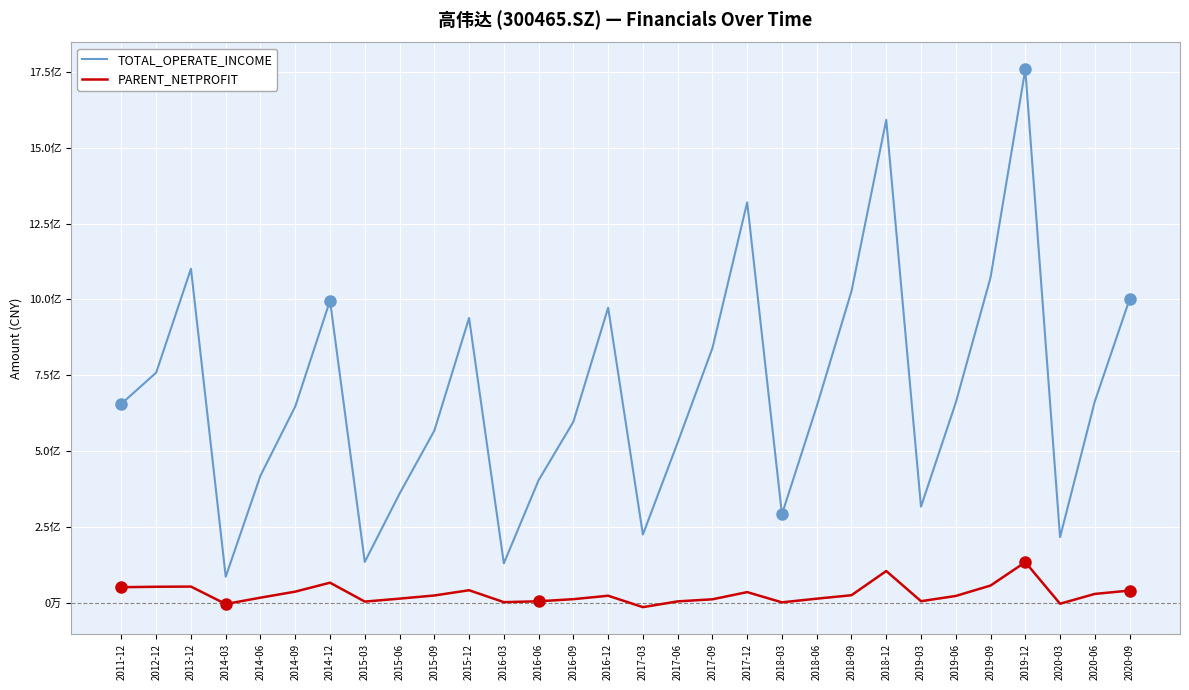

Does the chart have visible grid lines?

Yes